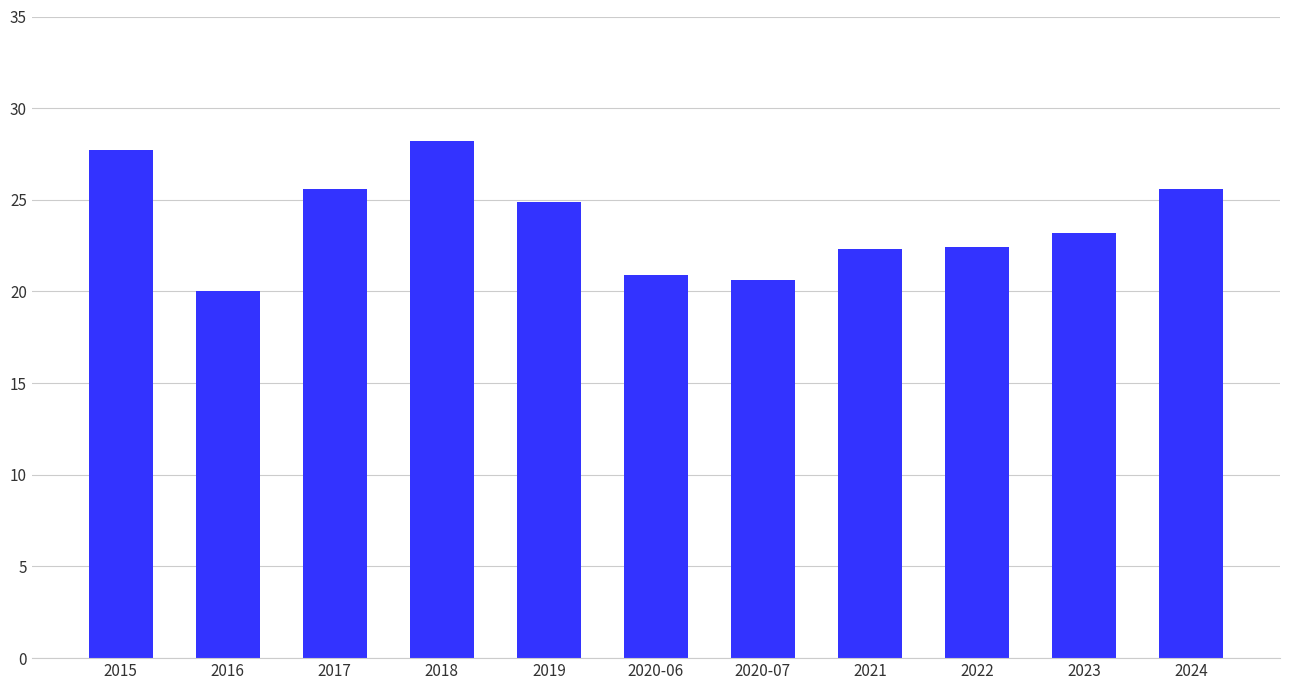

What is the average value?

23.8